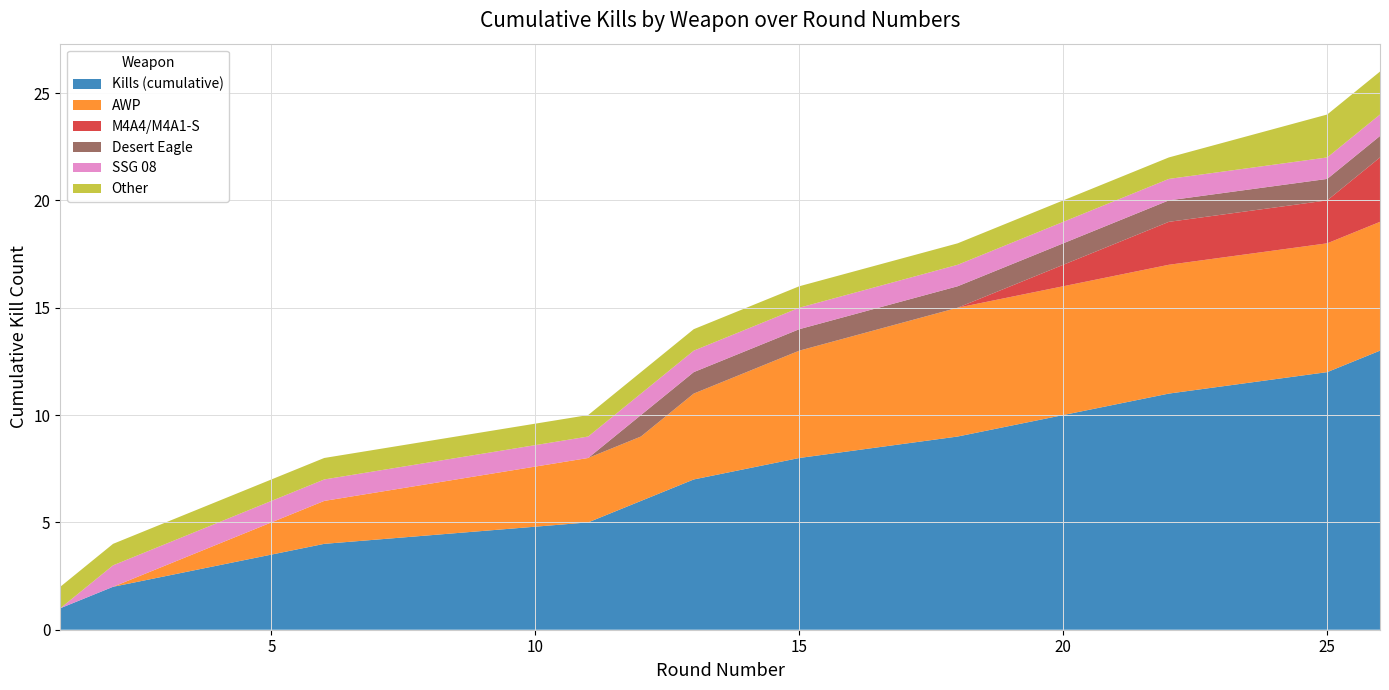

Reading right to left, list all the values displayed in this chart.

Kills (cumulative): 26=13	25=12	22=11	20=10	18=9	15=8	13=7	12=6	11=5	6=4	4=3	2=2	1=1
AWP: 26=6	25=6	22=6	20=6	18=6	15=5	13=4	12=3	11=3	6=2	4=1	2=0	1=0
M4A4/M4A1-S: 26=3	25=2	22=2	20=1	18=0	15=0	13=0	12=0	11=0	6=0	4=0	2=0	1=0
Desert Eagle: 26=1	25=1	22=1	20=1	18=1	15=1	13=1	12=1	11=0	6=0	4=0	2=0	1=0
SSG 08: 26=1	25=1	22=1	20=1	18=1	15=1	13=1	12=1	11=1	6=1	4=1	2=1	1=0
Other: 26=2	25=2	22=1	20=1	18=1	15=1	13=1	12=1	11=1	6=1	4=1	2=1	1=1